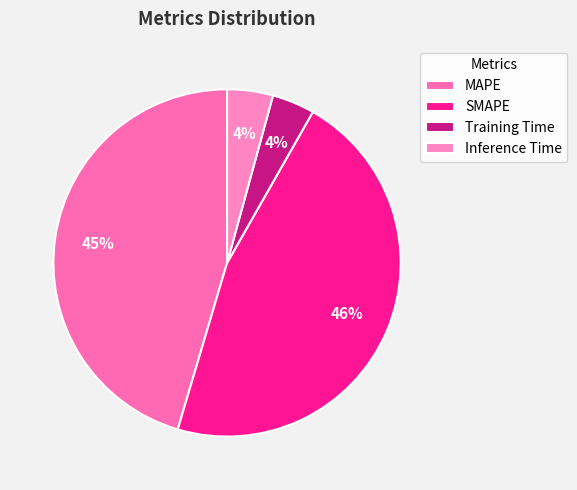

Rank the categories by value from lowest to highest.

Training Time, Inference Time, MAPE, SMAPE